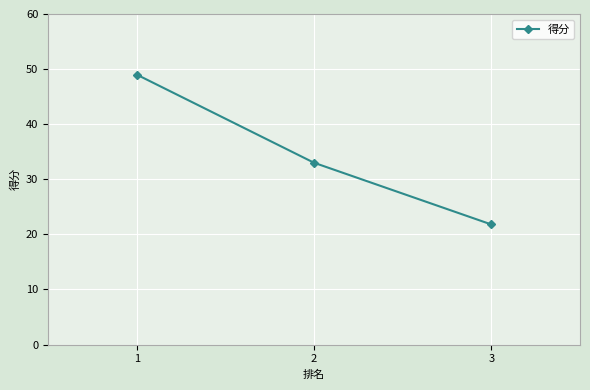

How many distinct data groups are displayed?

1